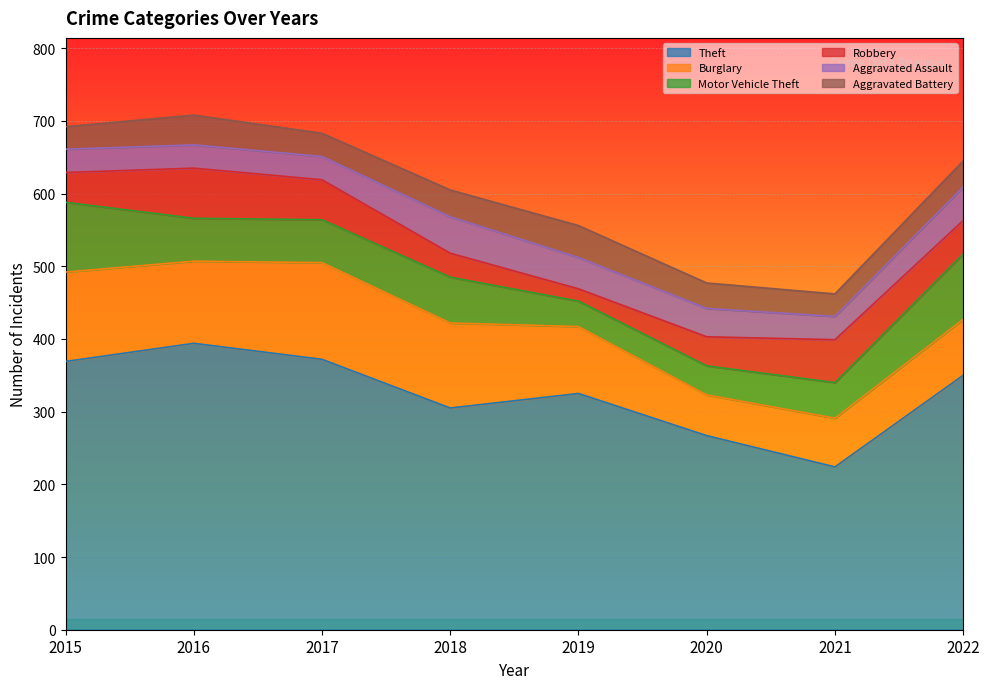

Which series has the widest spread of values?

Theft